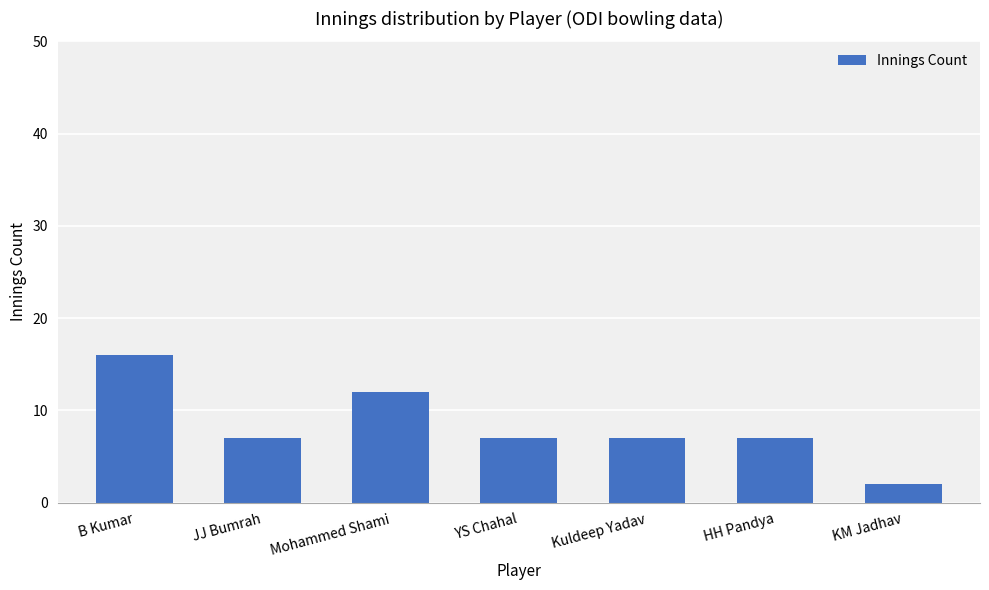

How many values are between 7 and 12?

5